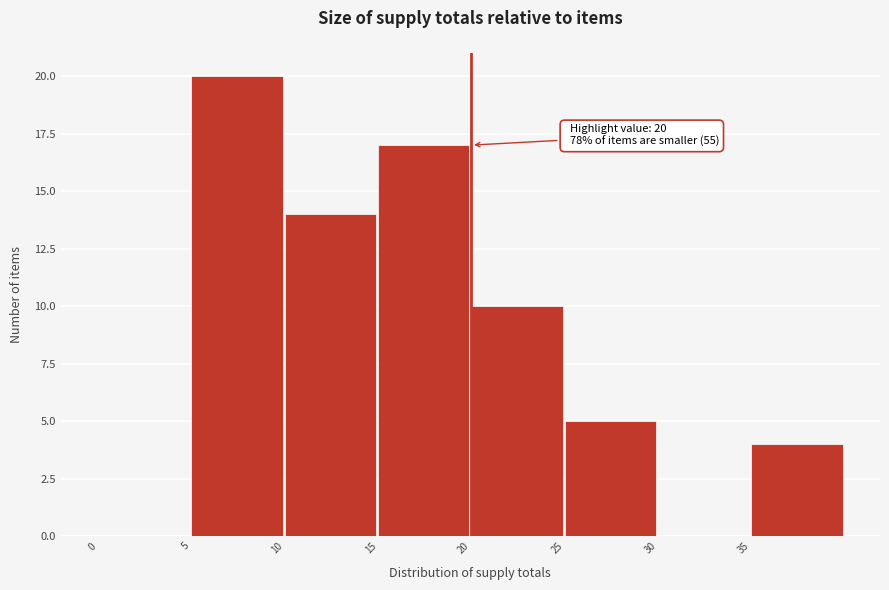

Over which range of the x-axis is the bar tallest?

5 to 10